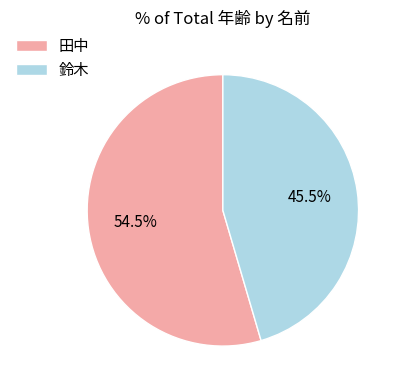

To the nearest percent, what is the difference between the largest and smallest slice percentages?

9%